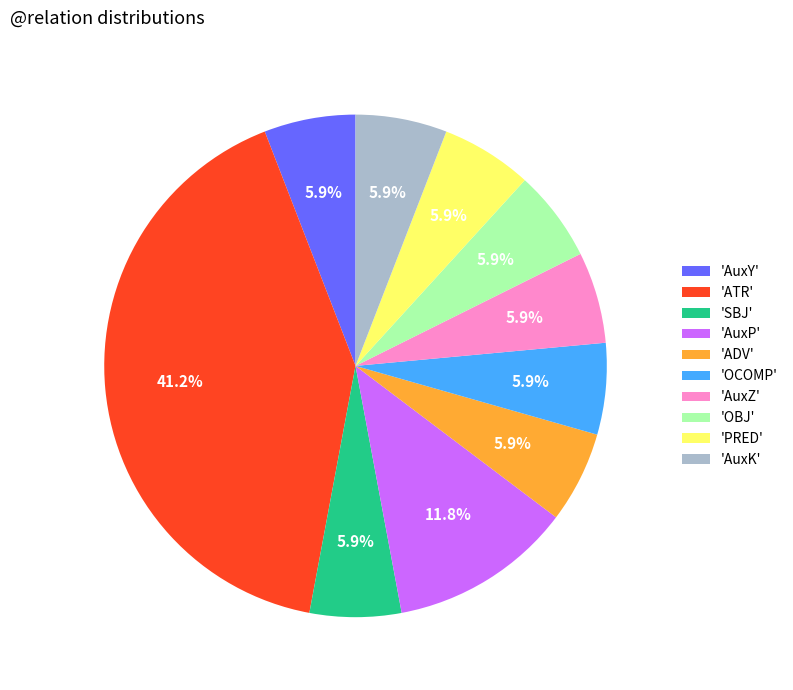

What is the largest slice in the pie chart?

'ATR'